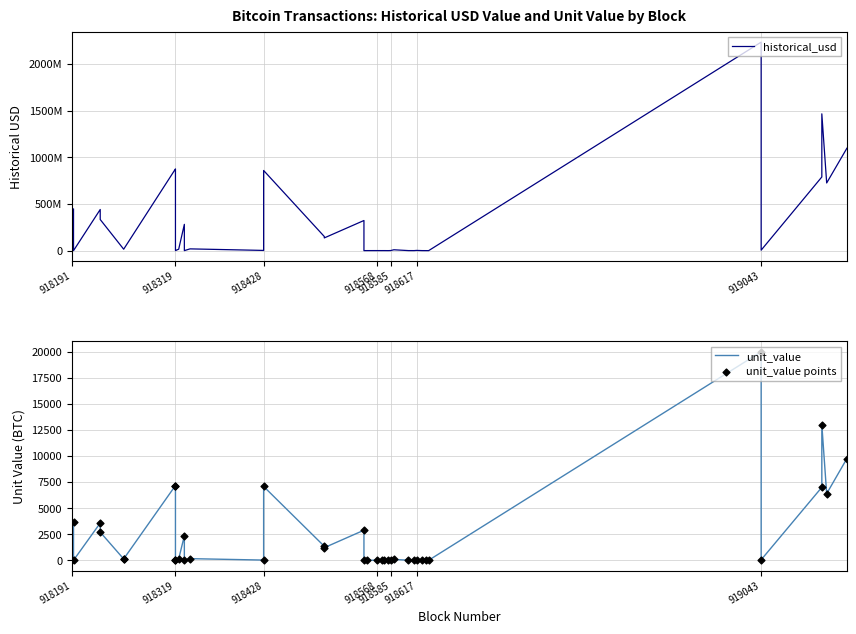

At how many categories does at least one series exceed 1464317102?

2